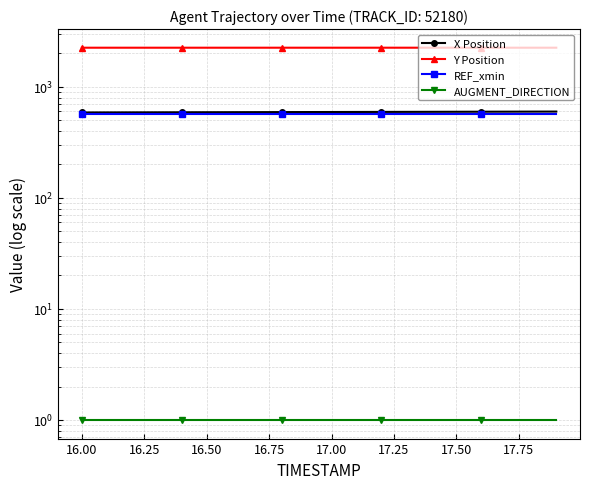

What is the value of the REF_xmin point at the 8th from the left?

564.1